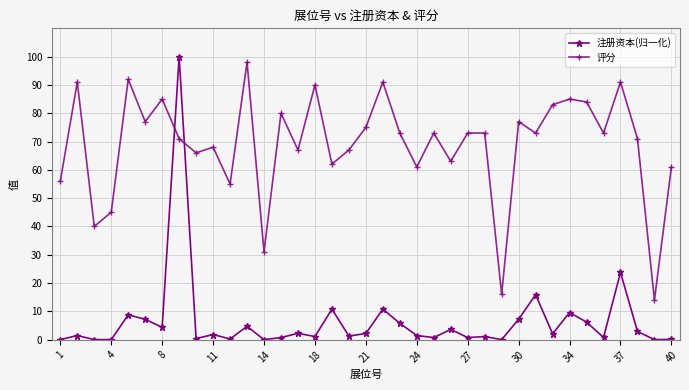

Rank the series by their maximum value, from highest to lowest.

注册资本(归一化), 评分